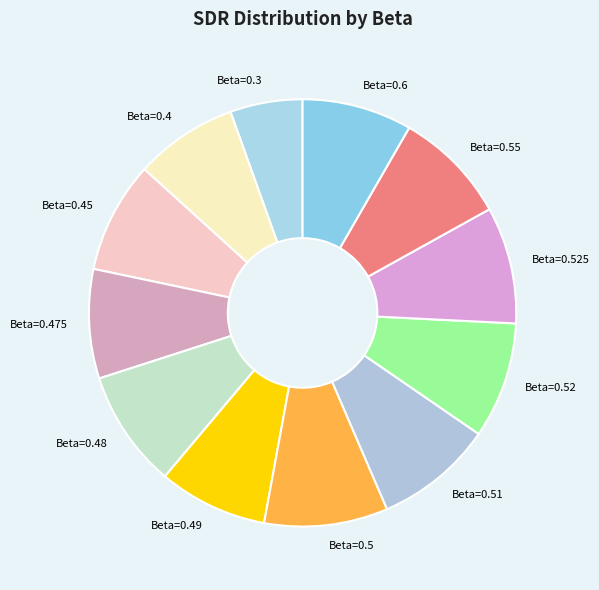

The Beta=0.525 slice represents 18% of the pie. True or false?

False